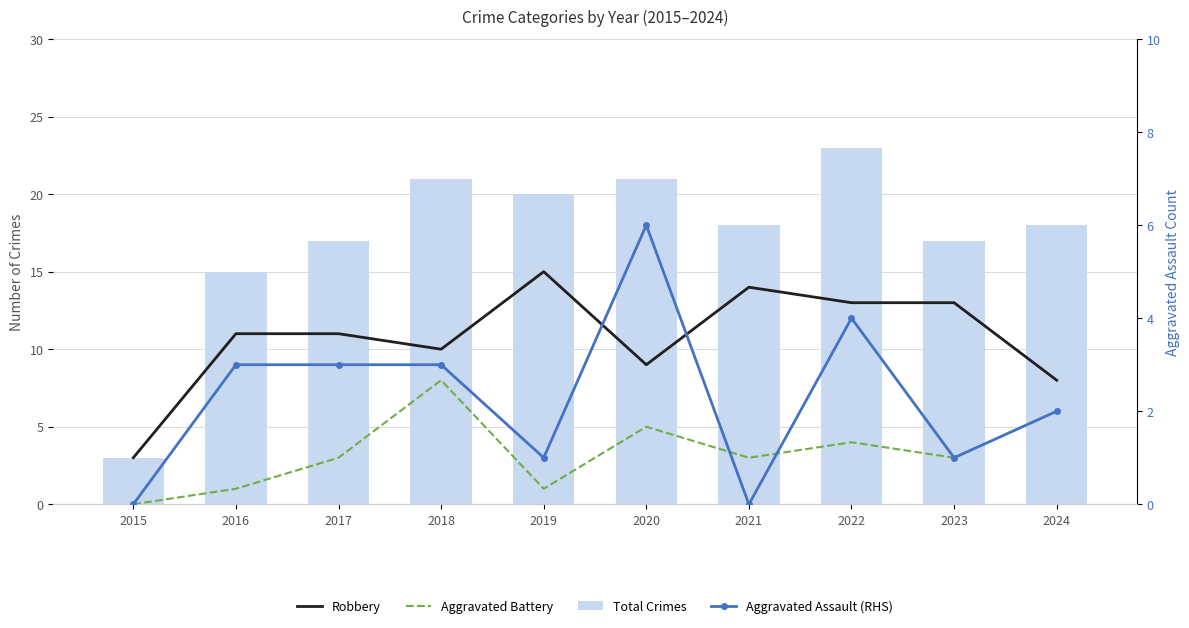

Which series has the largest range (max minus min)?

Total Crimes